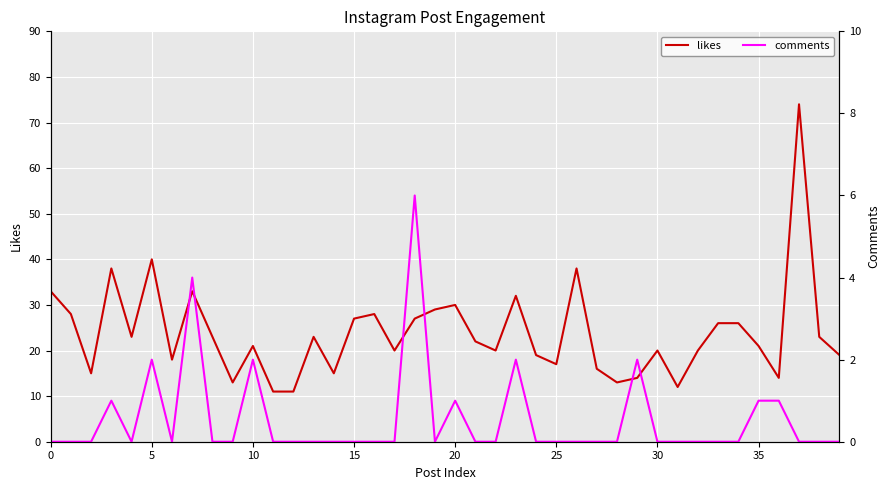

Which series has the widest spread of values?

likes